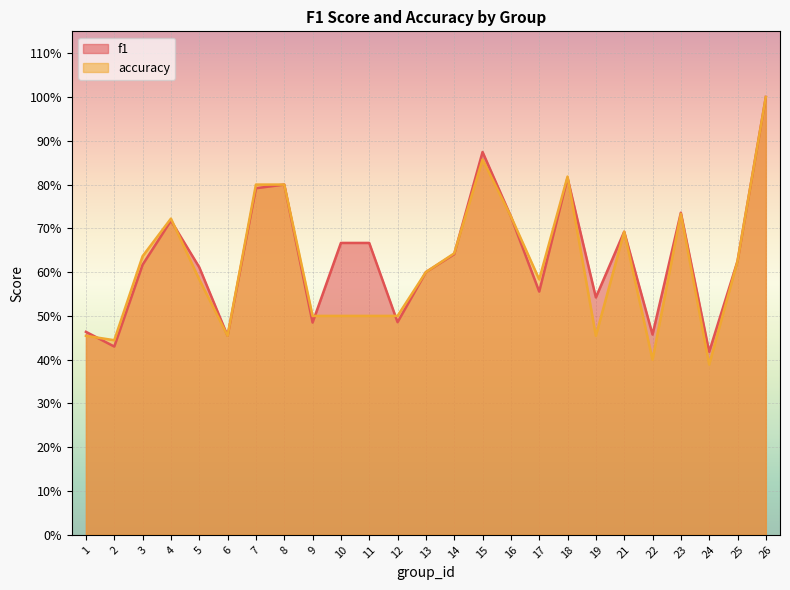

In f1, how many points are lower than both neighbors (excluding endpoints)?

8